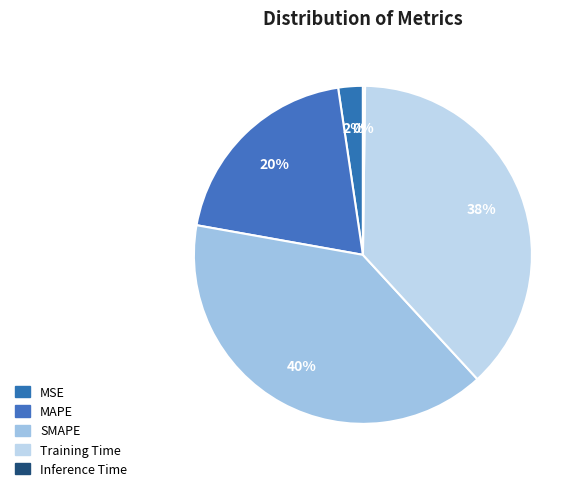

Is MSE the majority of the pie?

No